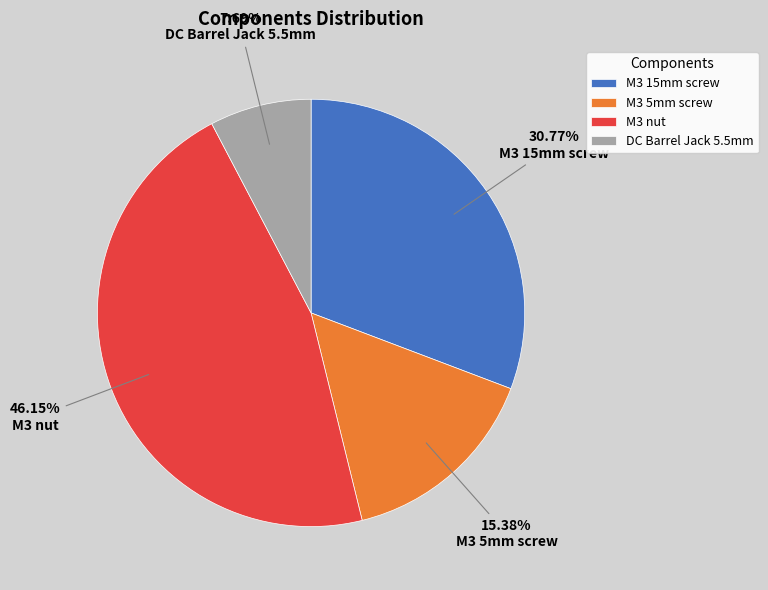

How many slices are in this pie chart?

4